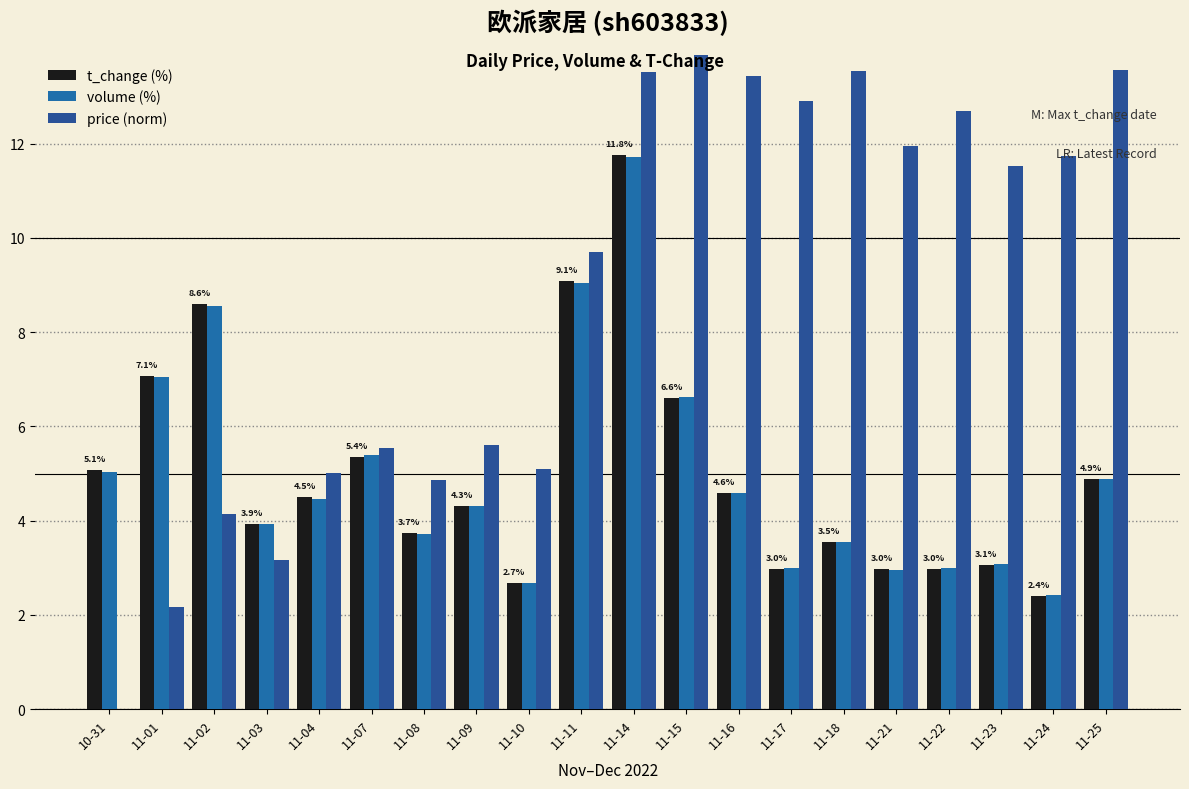

At how many categories does at least one series exceed 7?

13